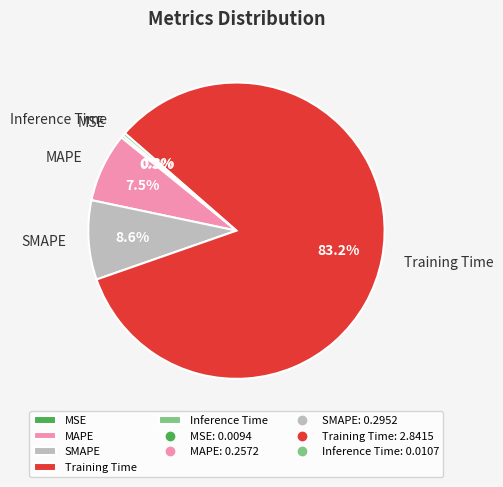

Is the sum of Training Time and MAPE greater than half?

Yes